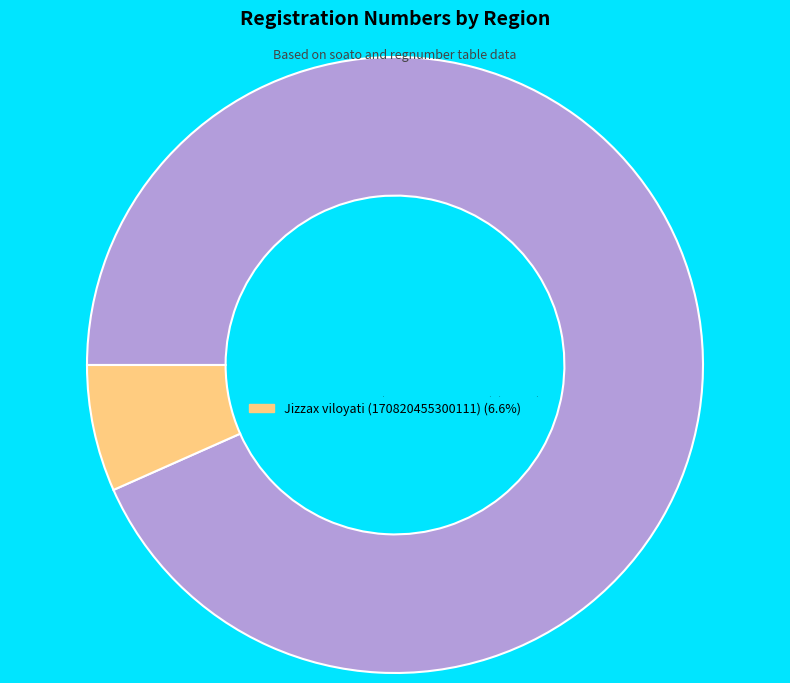

Approximately how many times larger is the value at Toshkent shahri (172626400000112) compared to Jizzax viloyati (170820455300111)?

14.0